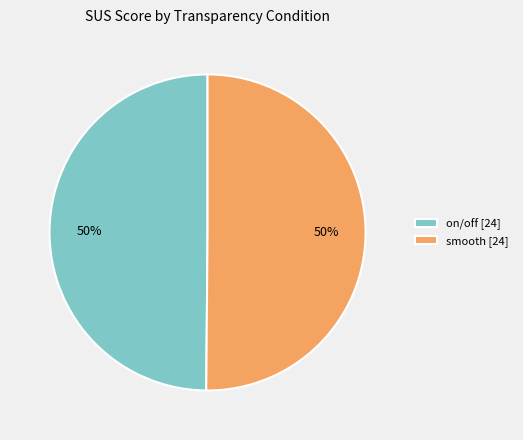

True or false: on/off [24] accounts for 59% of the total.

False